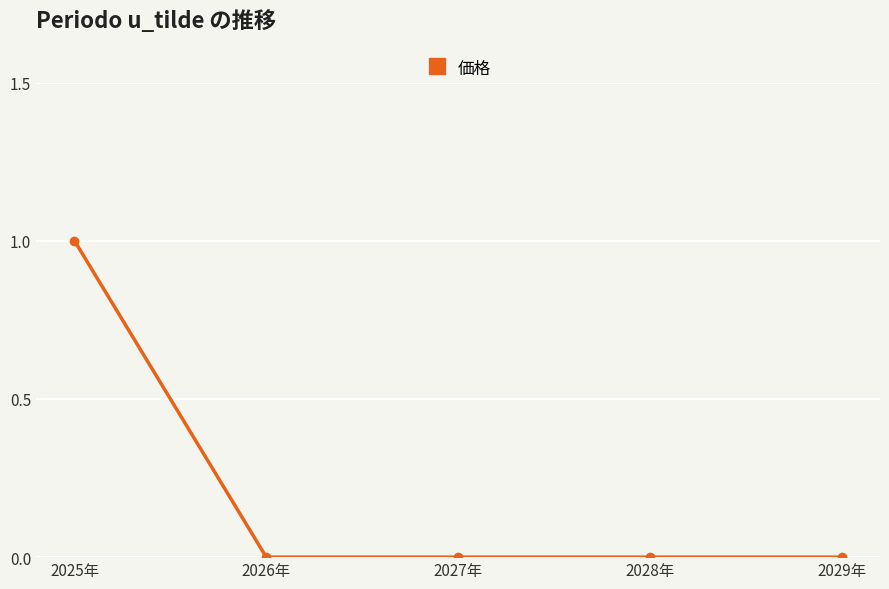

Reading left to right, what are all the values shown in this chart?

1	0	0	0	0